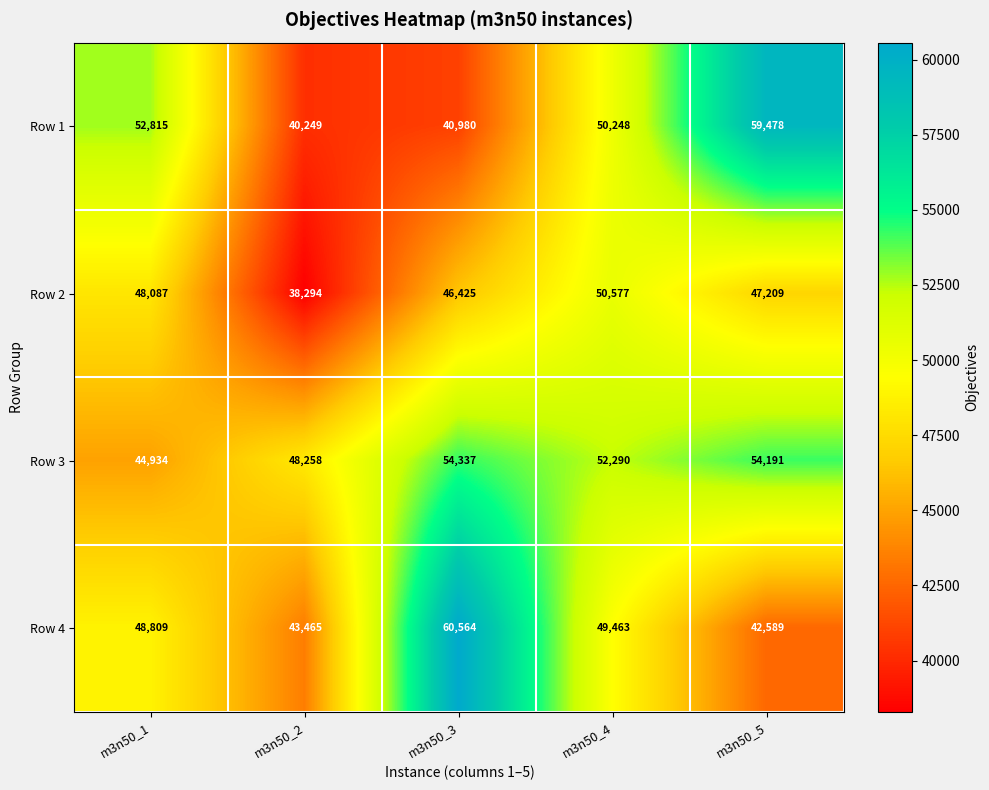

Rank the series at m3n50_3 from lowest to highest value.

Row 1, Row 2, Row 3, Row 4